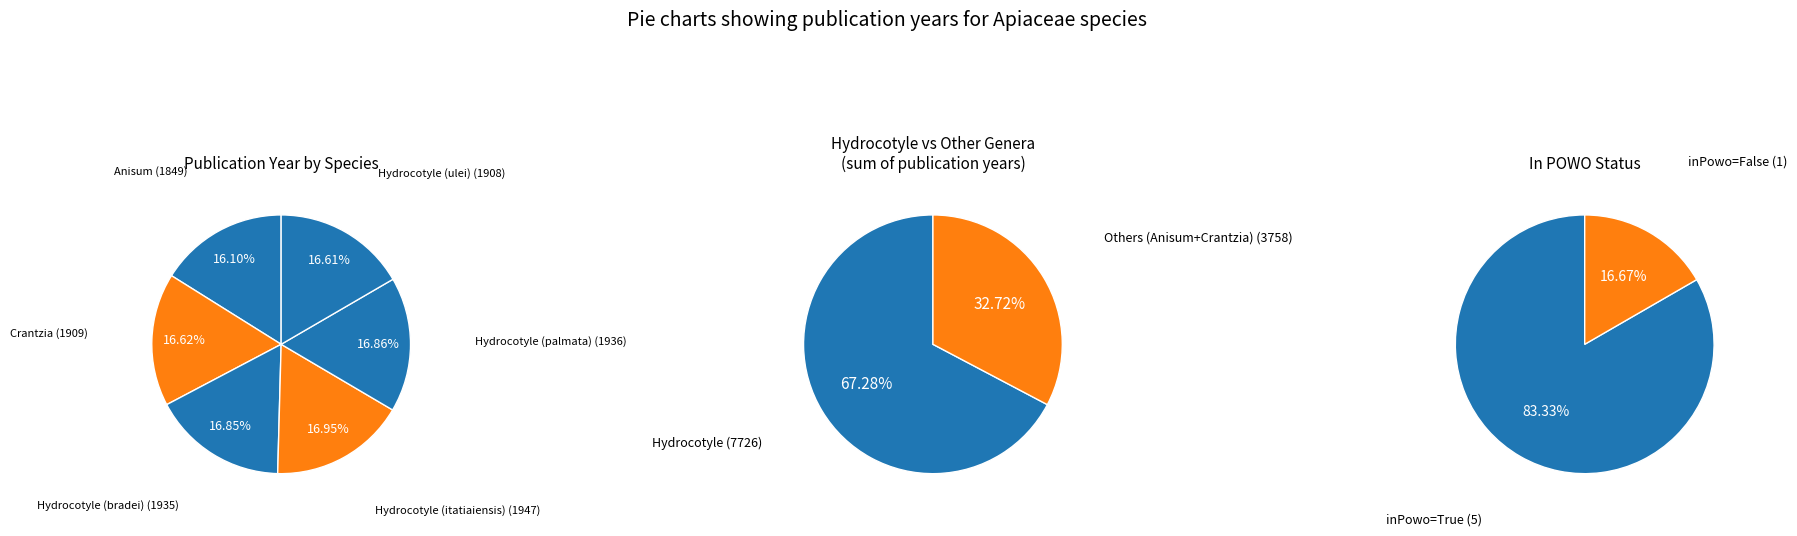

What portion of the pie excludes Hydrocotyle (palmata)?

83.1%